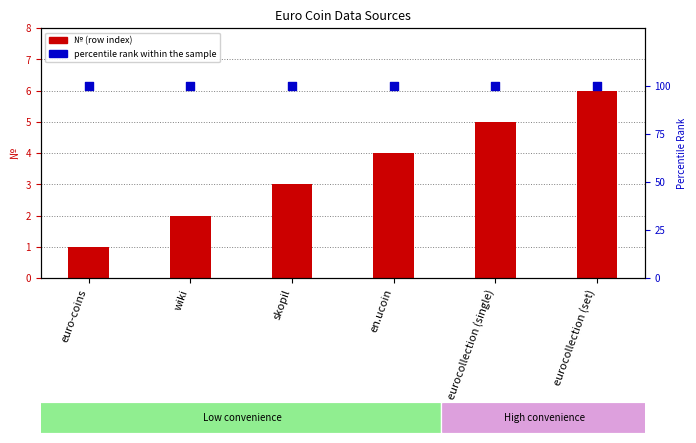

Which series has the widest spread of Y values?

№ (row index)